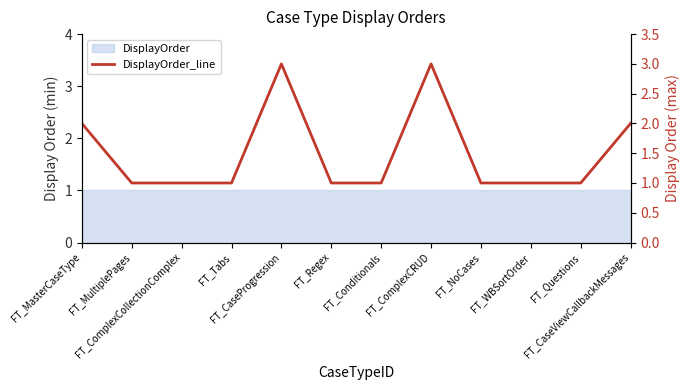

True or false: the data shows 2 at FT_CaseViewCallbackMessages.

True